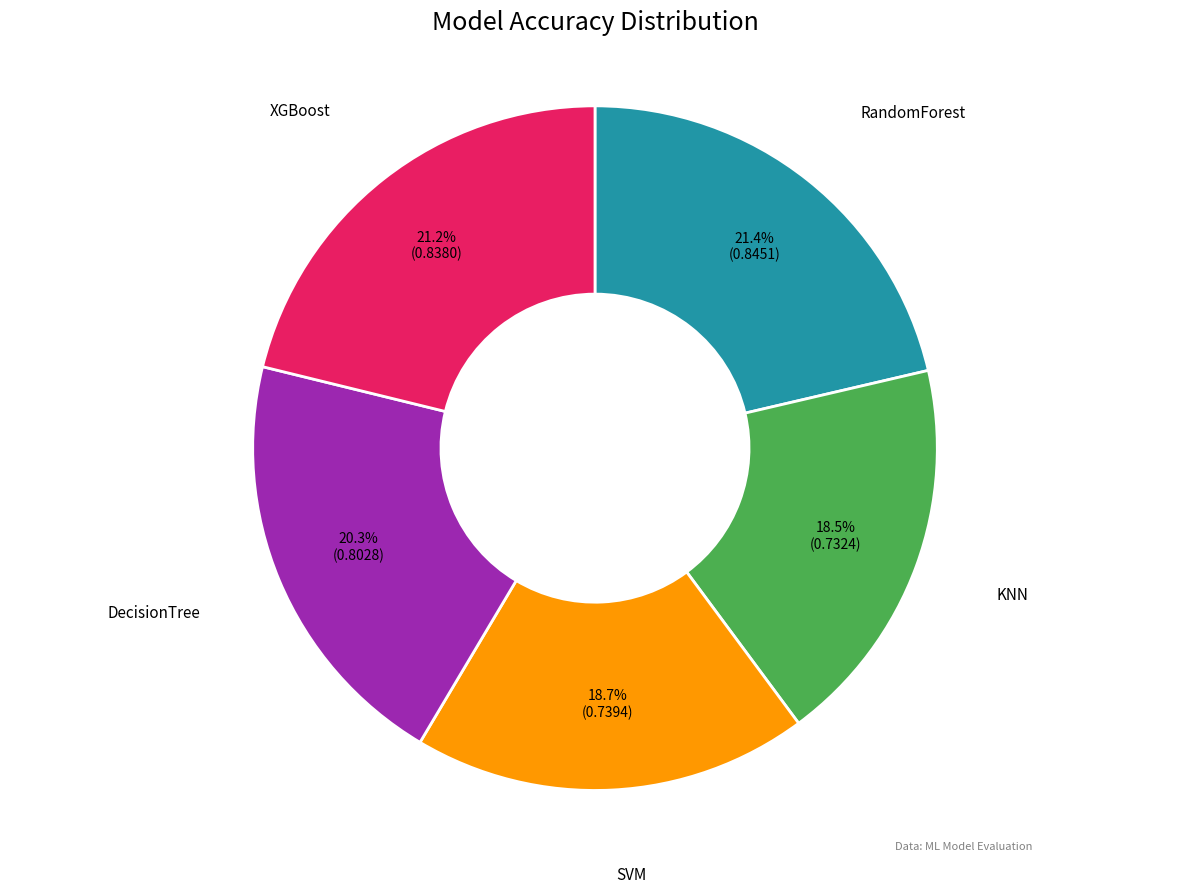

Is there a majority slice in this chart?

No